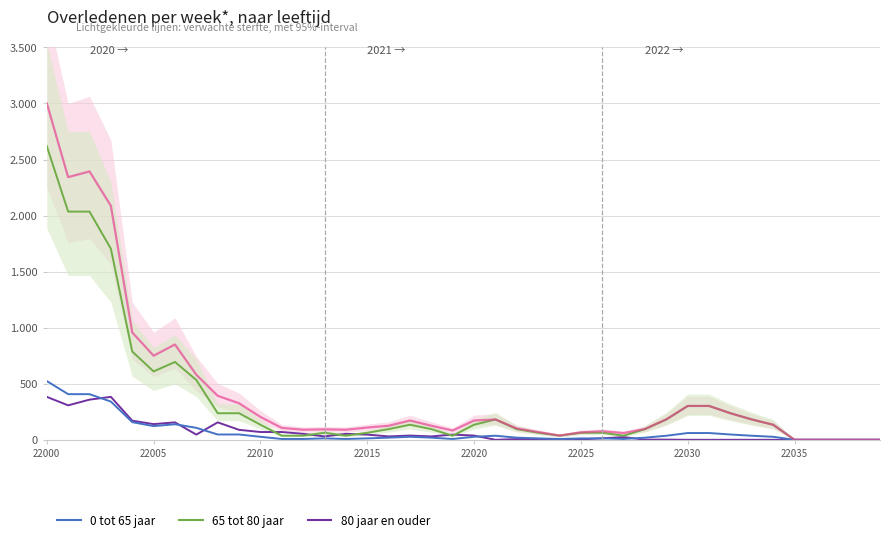

True or false: 65 tot 80 jaar has a value of 36.6 at 11.

True